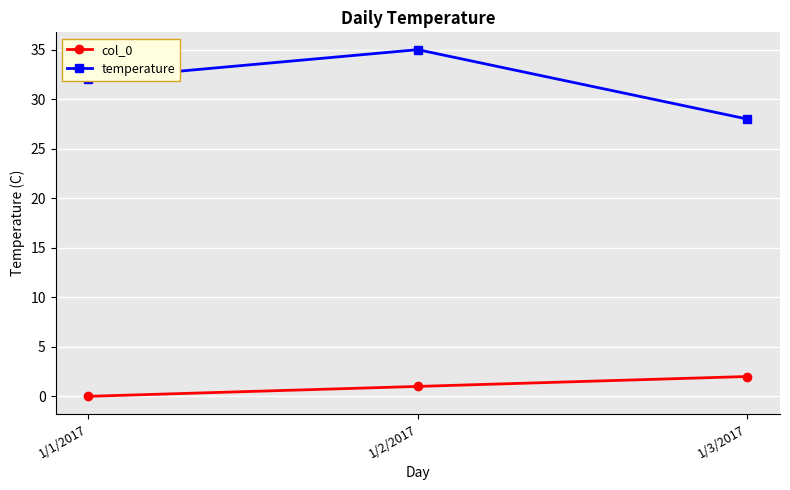

What is the label of the 1st point from the right?

1/3/2017